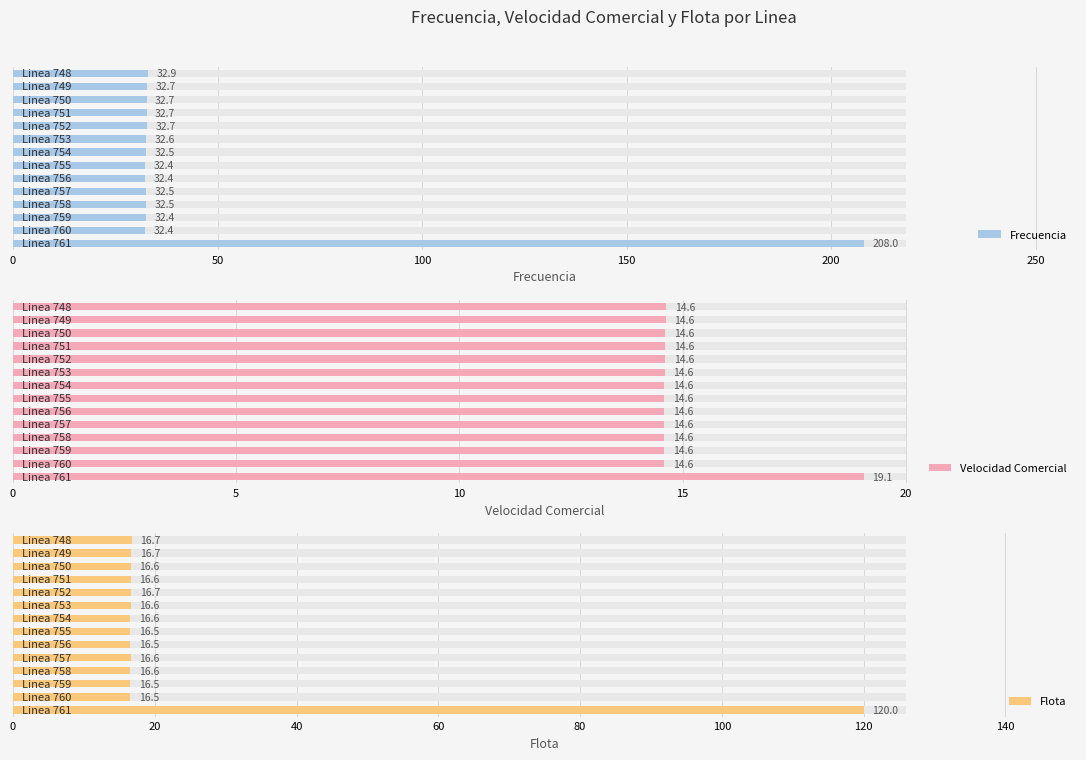

How many distinct data groups are displayed?

3